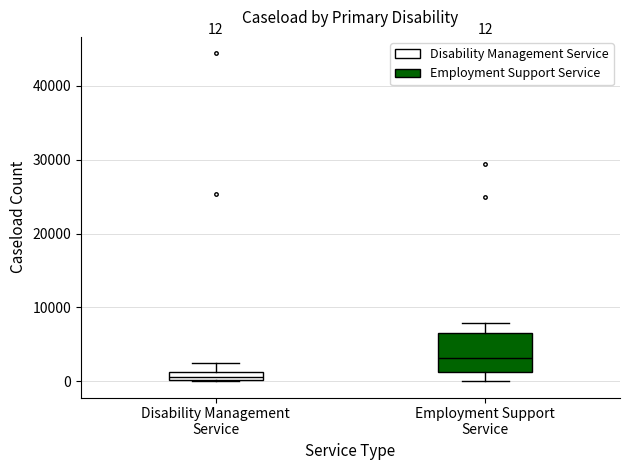

Comparing the boxes themselves (not the whiskers), which one is the tallest?

Employment Support Service